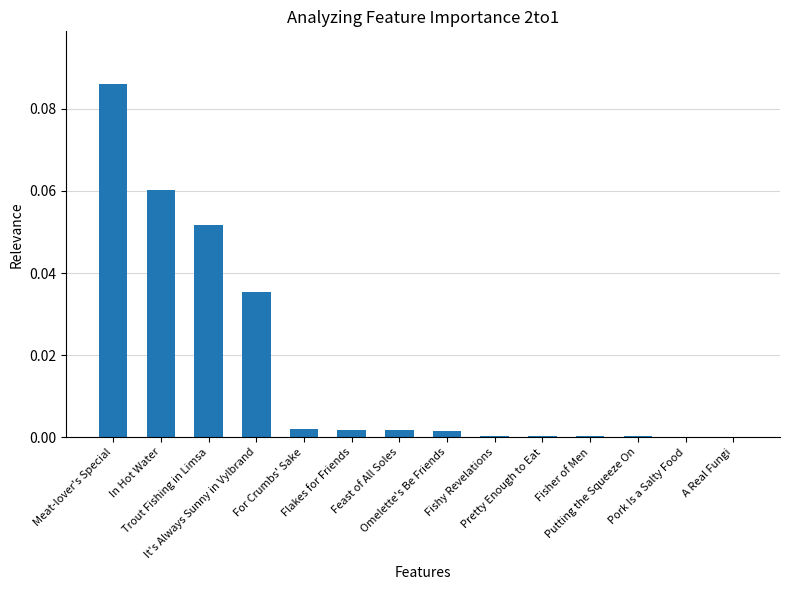

List the labels in order of value, smallest first.

Pork Is a Salty Food, A Real Fungi, Putting the Squeeze On, Fishy Revelations, Pretty Enough to Eat, Fisher of Men, Omelette's Be Friends, Flakes for Friends, Feast of All Soles, For Crumbs' Sake, It's Always Sunny in Vylbrand, Trout Fishing in Limsa, In Hot Water, Meat-lover's Special